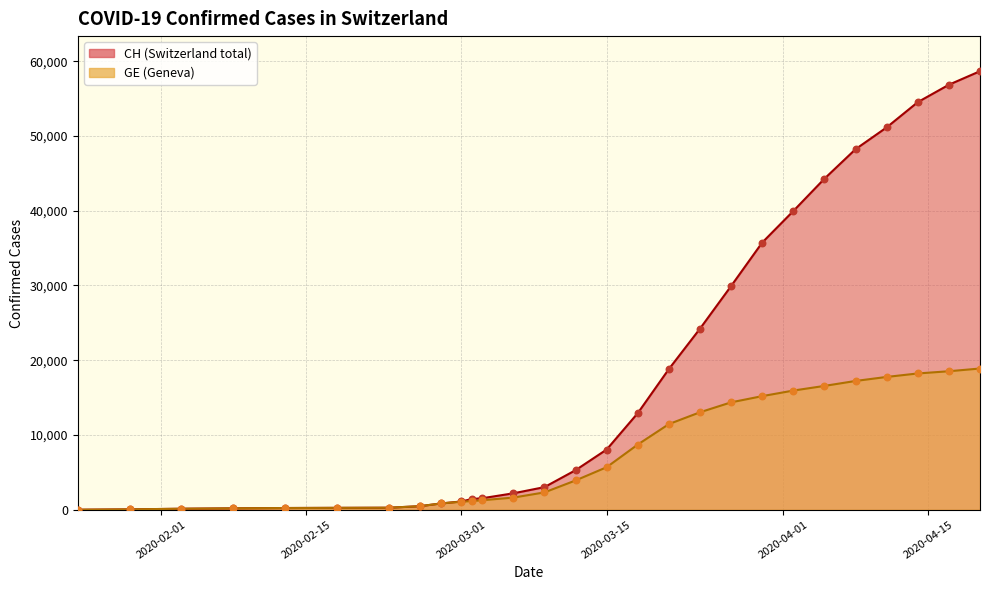

Which series has the largest Y range (max minus min)?

CH